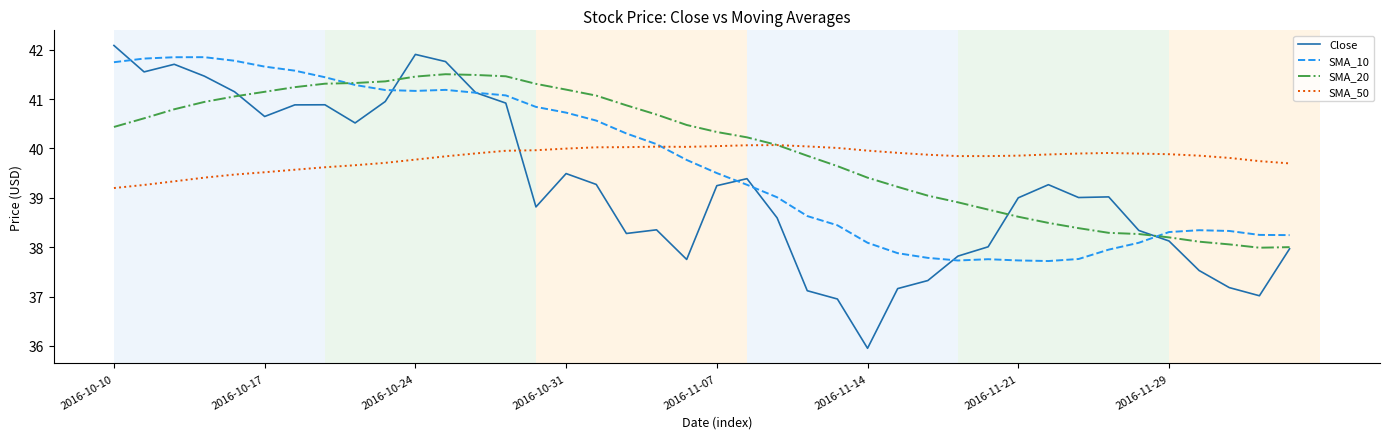

List the series in order of their overall mean, lowest first.

Close, SMA_10, SMA_50, SMA_20